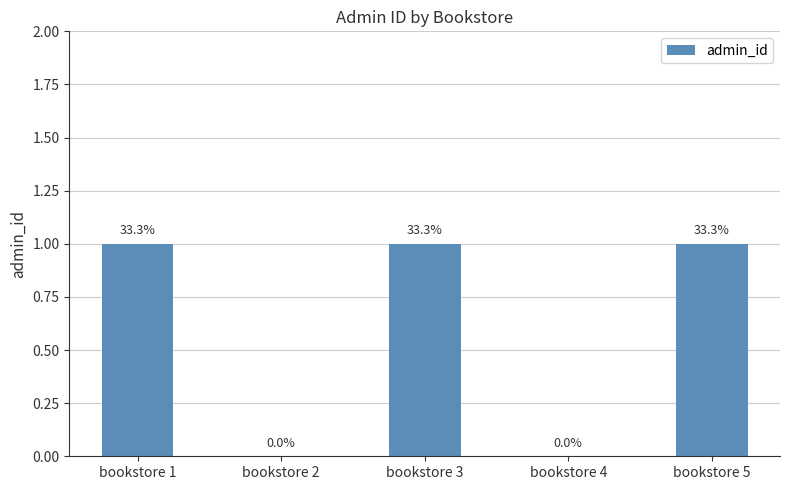

The value at bookstore 1 is 2. True or false?

False